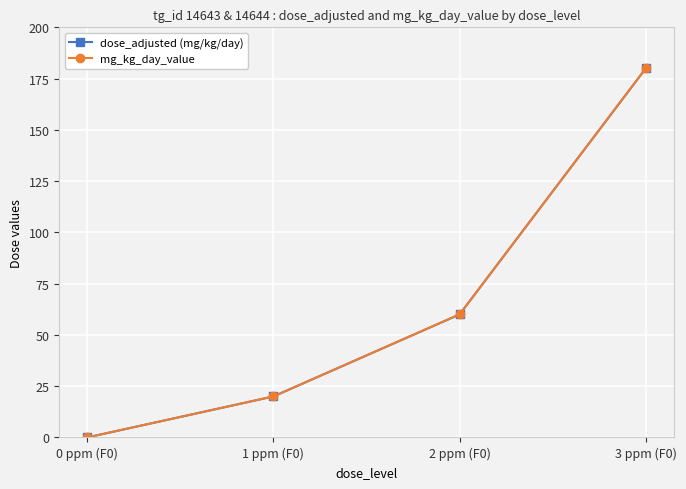

Between 3 ppm (F0) and 0 ppm (F0), which is larger?

3 ppm (F0)